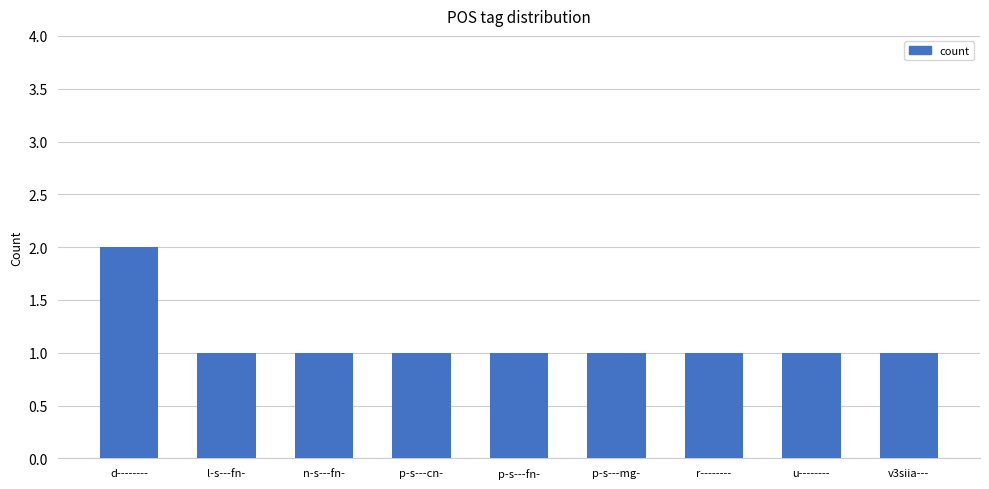

At which category does the chart reach its peak across all series?

d--------